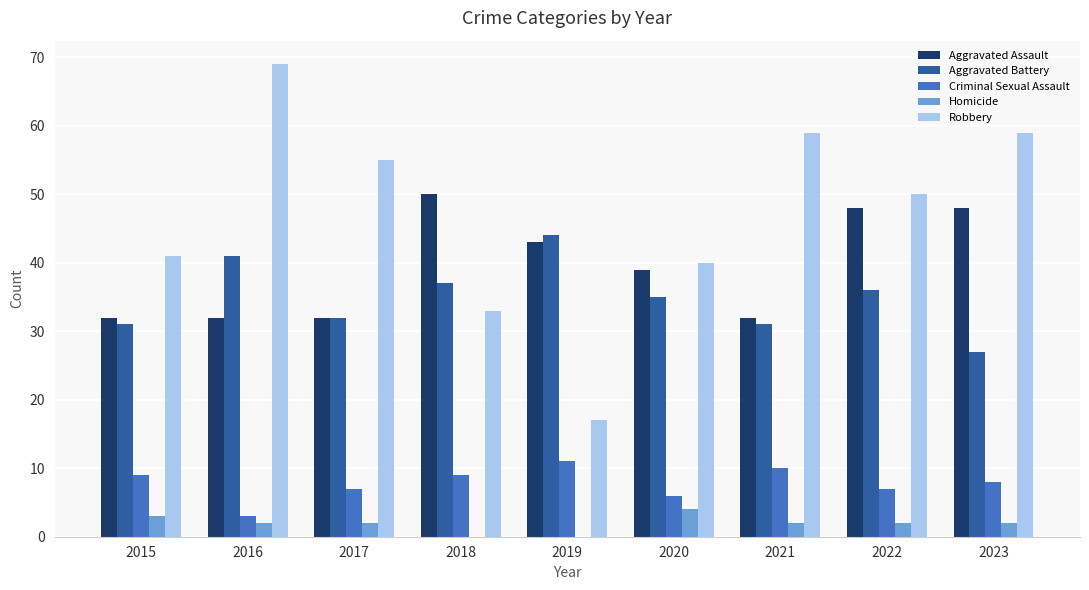

What is the sum of the Aggravated Assault values at 2020 and 2018?

89